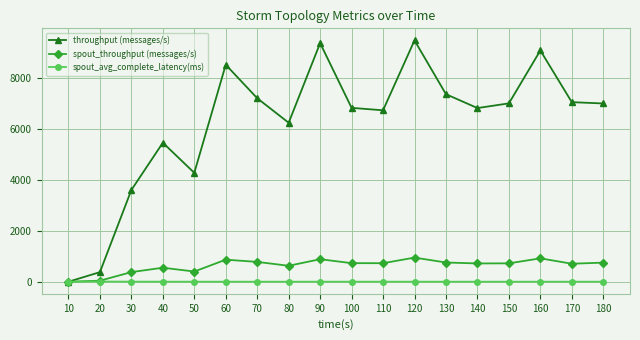

Which series has the largest total across all categories?

throughput (messages/s)